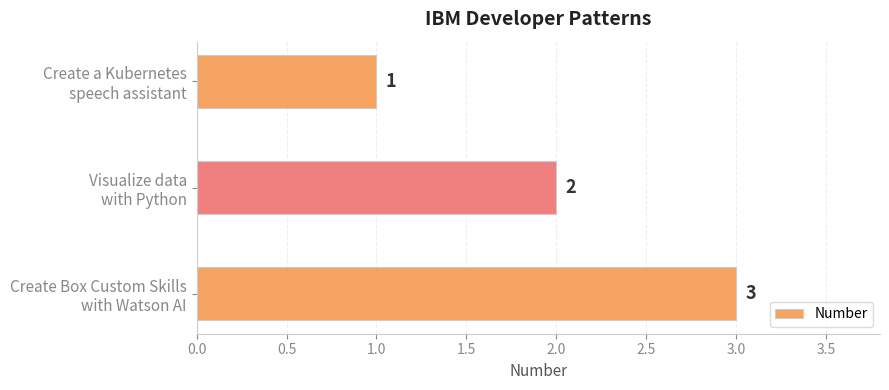

What is the minimum value shown in the chart?

1